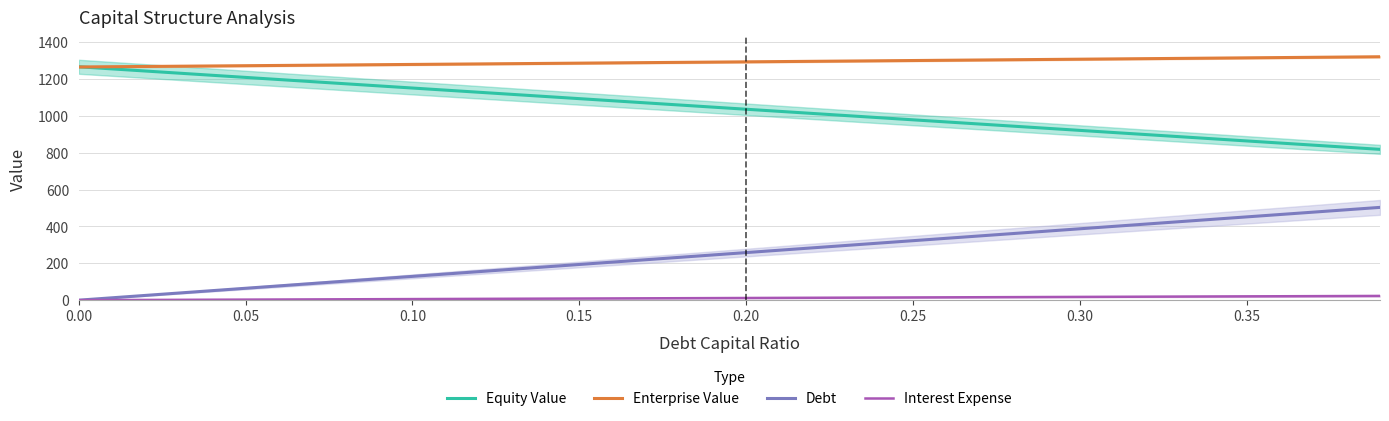

True or false: Enterprise Value and Interest Expense cross at least once.

False